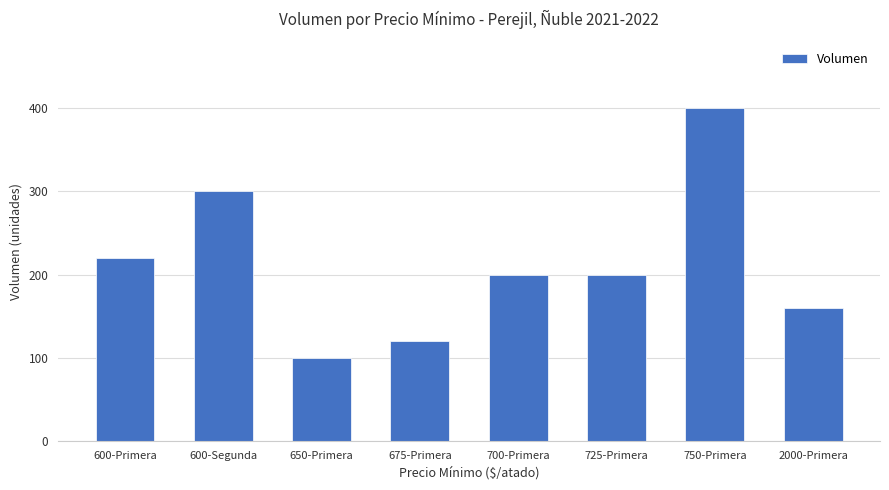

Reading right to left, transcribe all the data shown in this chart.

160	400	200	200	120	100	300	220